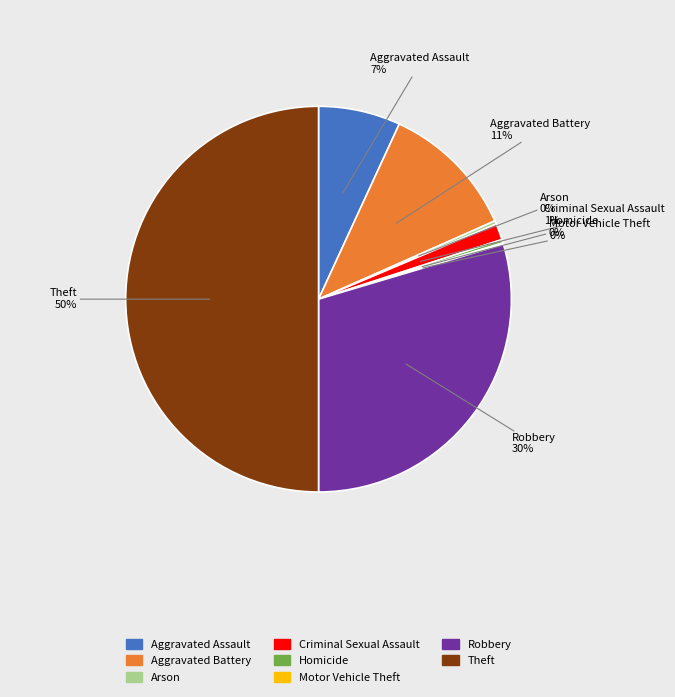

True or false: Theft accounts for 50% of the total.

True